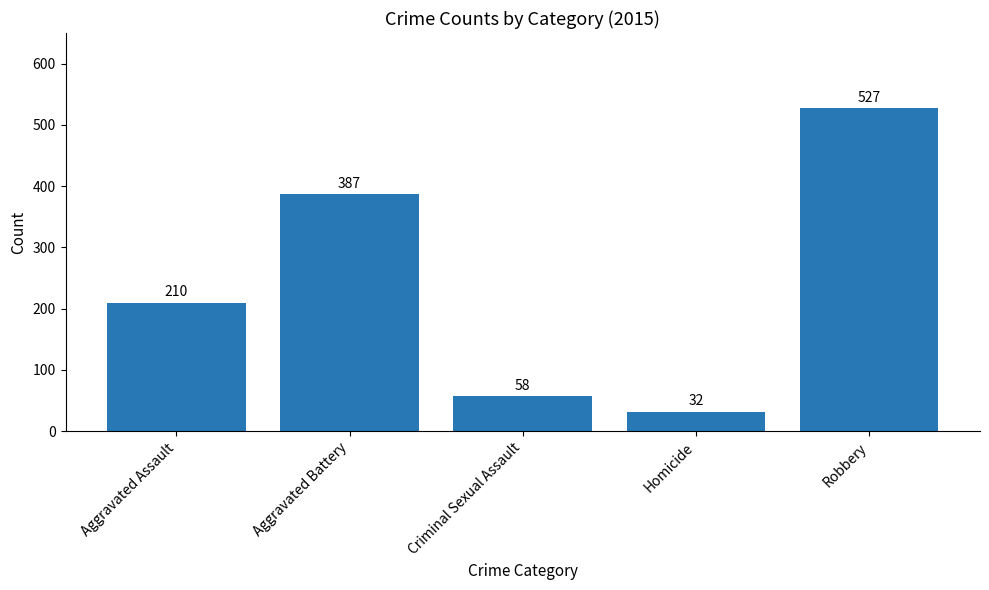

List the labels in order of value, largest first.

Robbery, Aggravated Battery, Aggravated Assault, Criminal Sexual Assault, Homicide